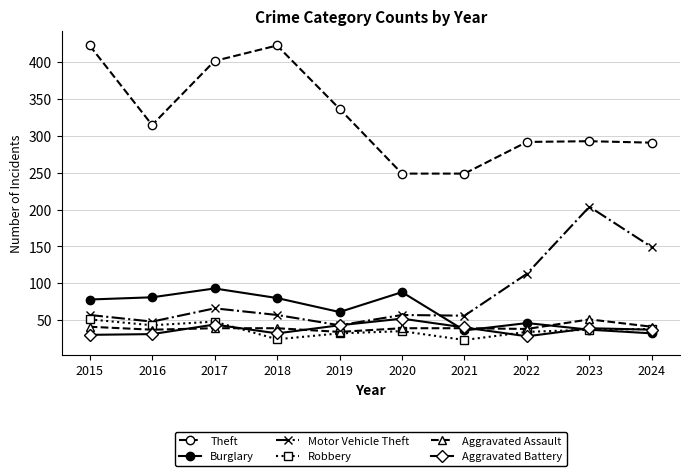

What is the maximum value for Aggravated Assault?

51